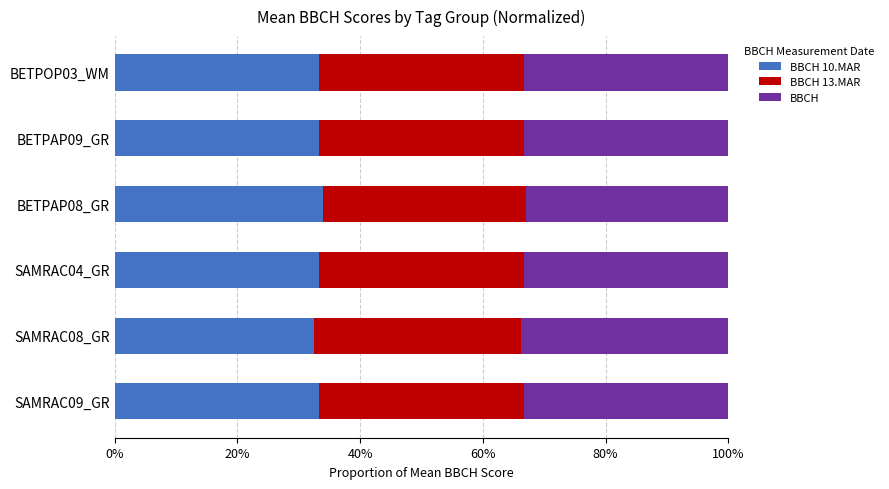

Which series has the largest total across all categories?

BBCH